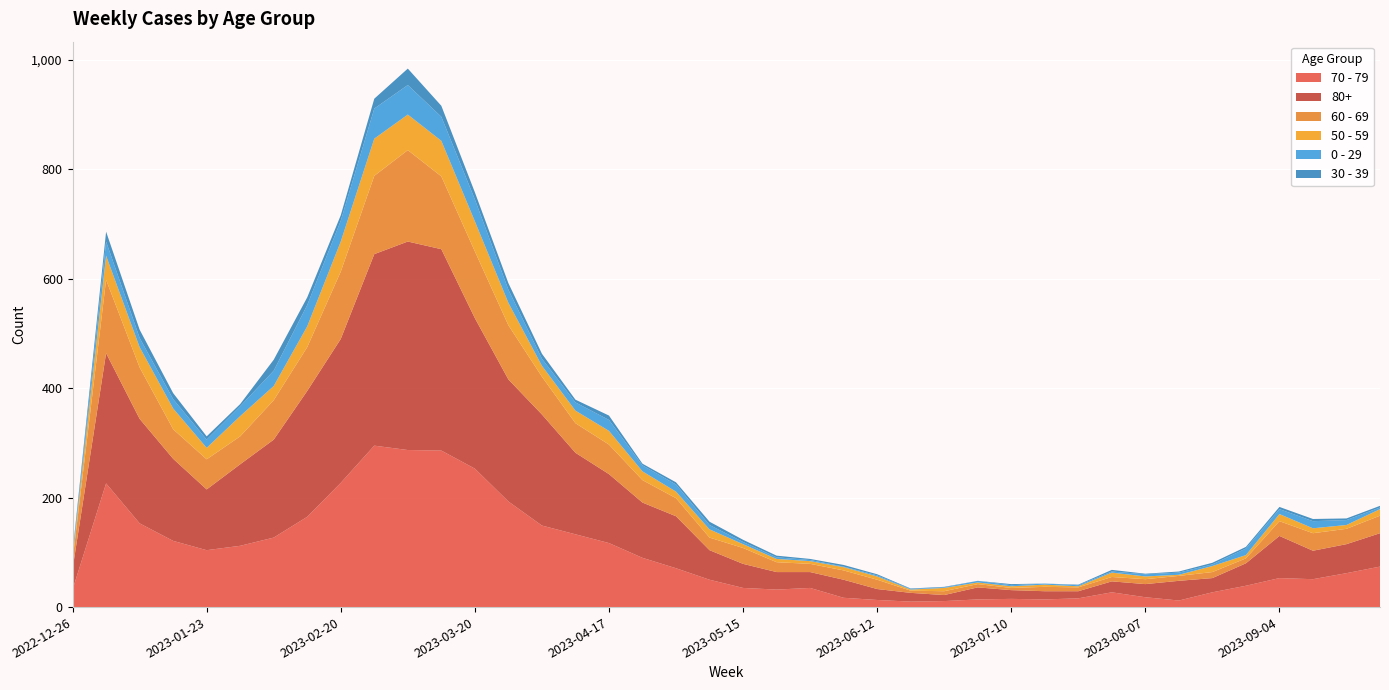

Reading right to left, what are all the values shown in this chart?

70 - 79: 74	62	51	53	39	27	12	18	27	16	14	15	14	11	10	13	17	35	32	35	50	71	90	117	133	149	193	253	286	287	295	227	165	127	112	104	121	153	226	32
80+: 61	53	52	77	41	26	36	24	20	13	15	16	22	11	16	20	33	29	32	44	54	95	101	126	149	203	223	275	368	381	350	263	230	179	149	111	150	191	238	38
60 - 69: 32	28	32	27	9	11	9	9	8	7	8	4	6	7	4	17	17	15	18	29	23	33	41	54	54	69	99	122	133	167	143	123	80	72	51	55	54	94	134	16
50 - 59: 12	7	9	13	6	11	2	5	8	2	4	3	3	6	2	6	6	5	6	7	15	12	16	25	23	20	41	55	65	65	68	55	38	26	37	21	38	37	44	5
0 - 29: 3	9	13	9	12	3	4	4	2	2	2	2	3	1	1	2	1	2	3	4	8	13	11	20	15	13	24	40	44	54	55	38	39	28	18	15	17	17	26	4
30 - 39: 3	3	4	4	3	3	2	1	3	1	0	2	0	1	1	2	3	2	3	4	6	4	3	8	5	9	12	13	20	30	18	10	14	20	4	6	11	15	18	5